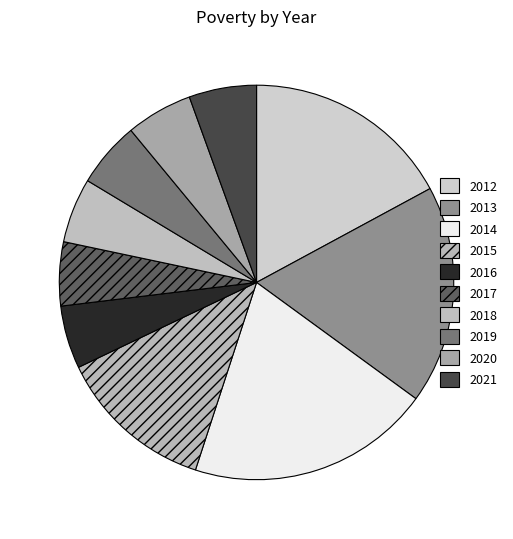

To the nearest percent, what is the average slice percentage?

10%